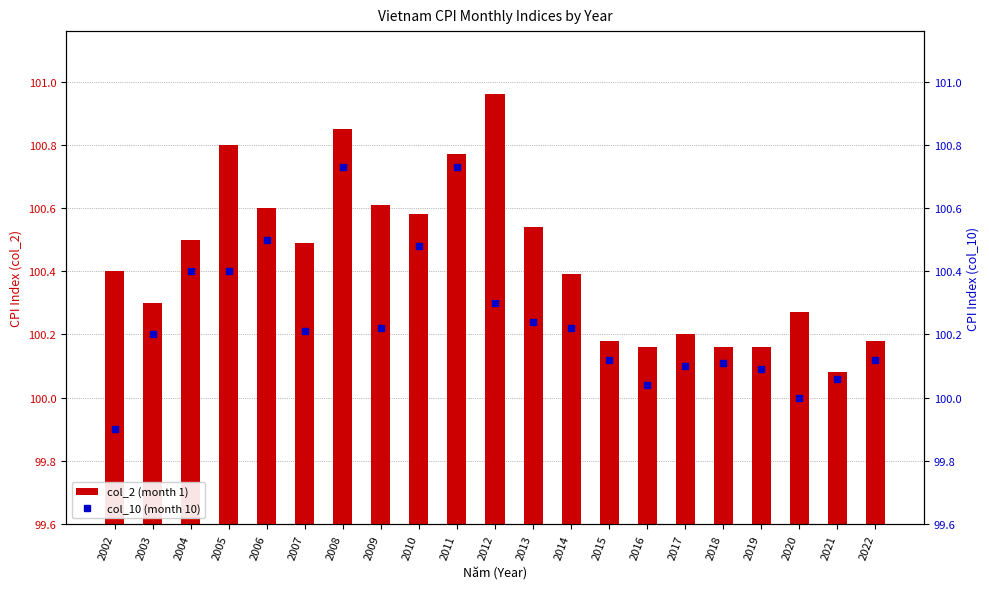

How many data points in col_10 (month 10) are above 100?

19